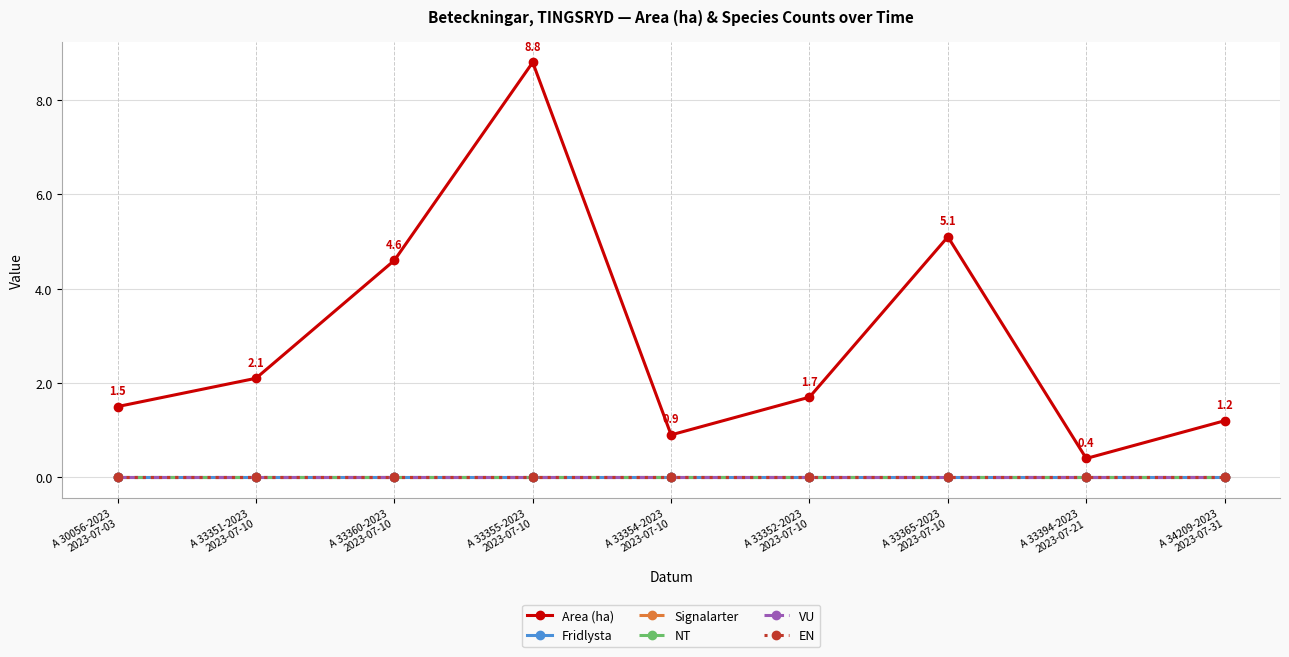

True or false: Area (ha) and VU intersect in this chart.

False